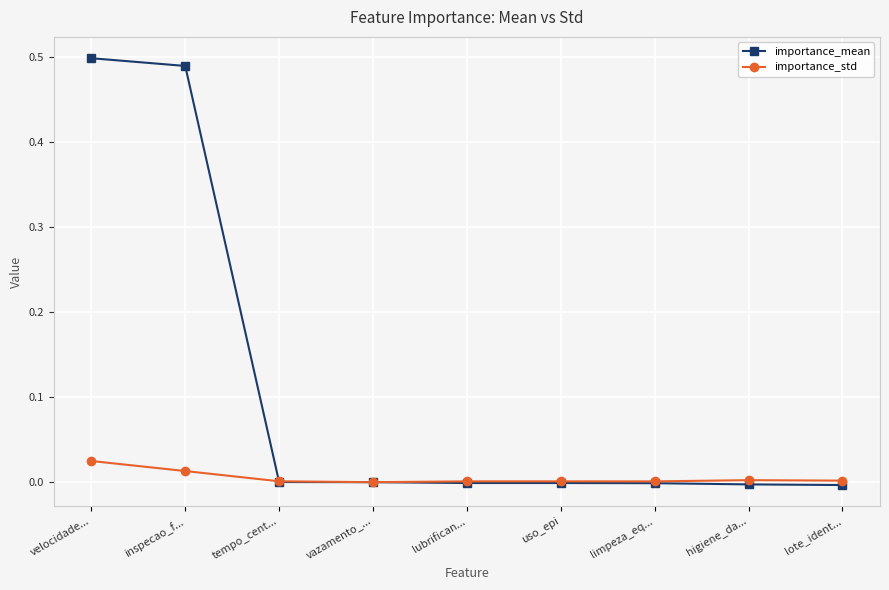

How many series are shown in this chart?

2